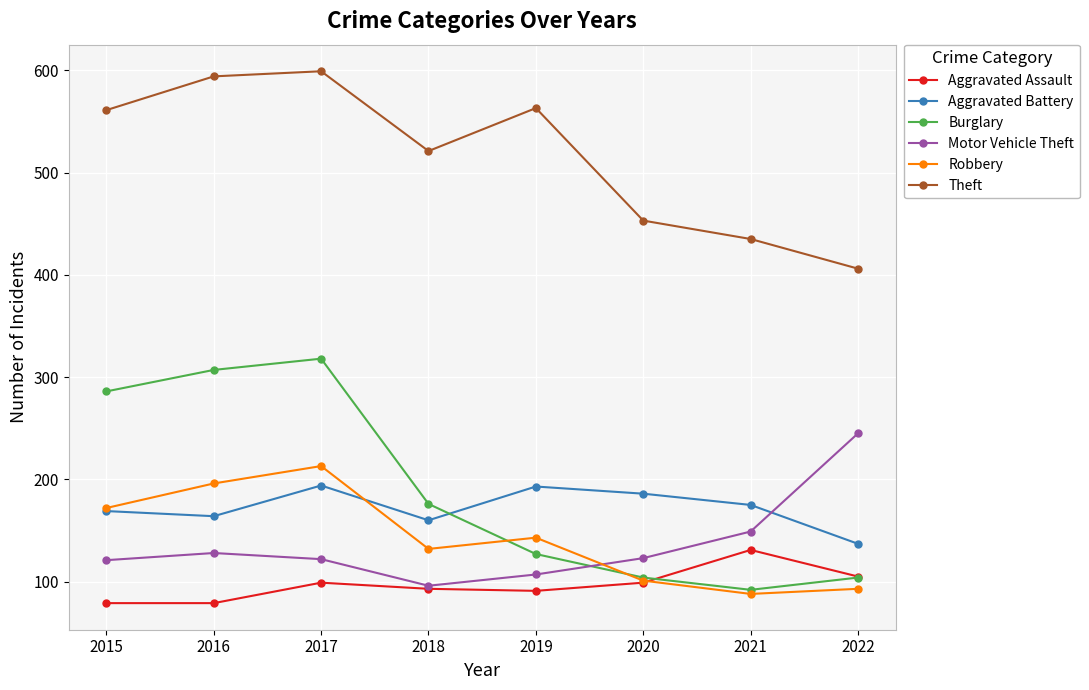

At which category does Robbery reach its first local peak?

2017